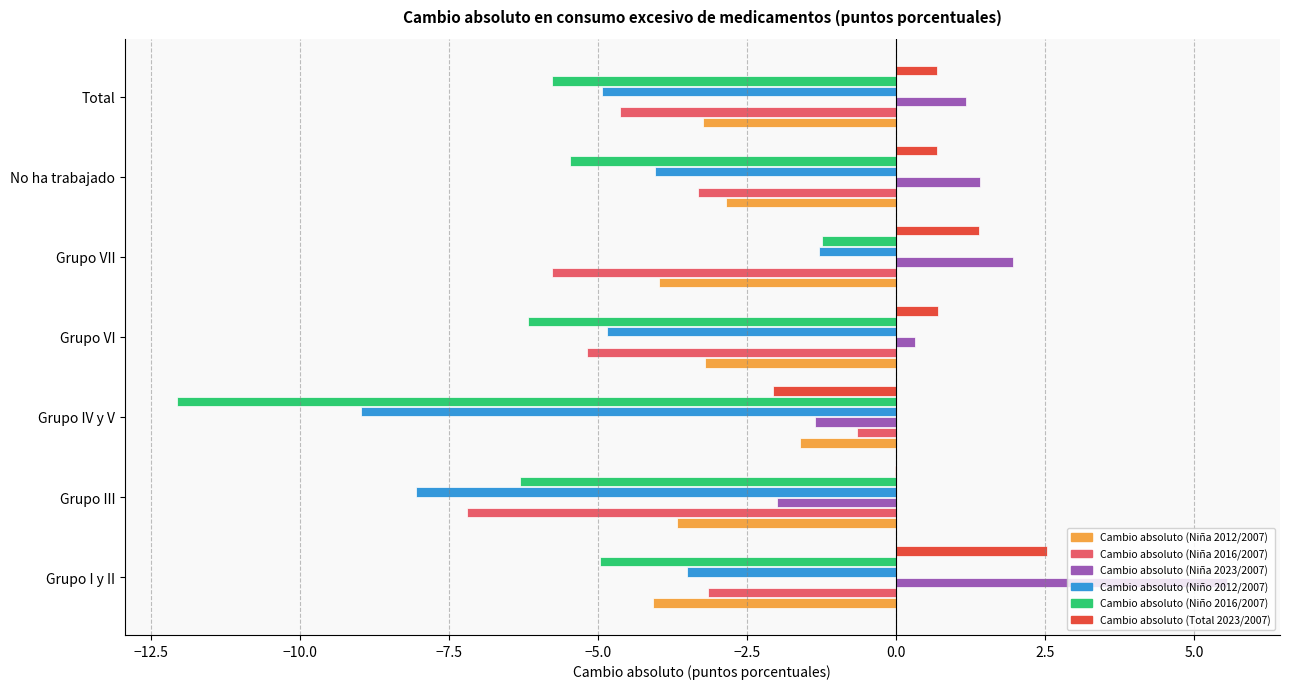

Which series changed the most between Grupo I y II and No ha trabajado?

Cambio absoluto (Niña 2023/2007)